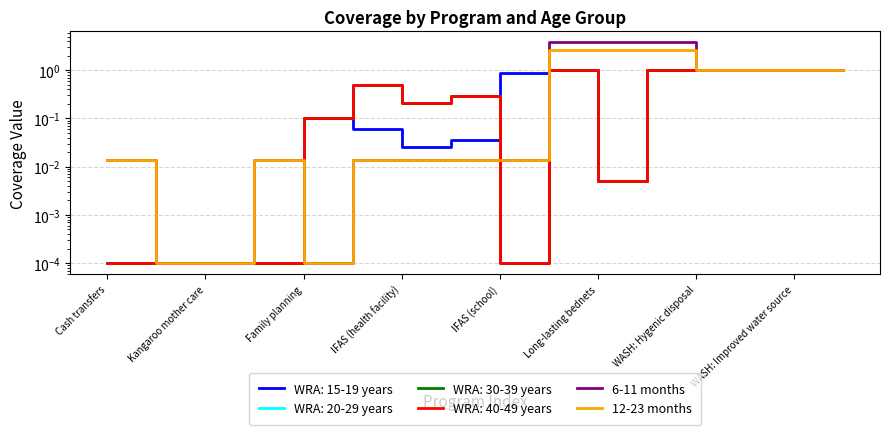

The 6-11 months series shows 3.8 at 9. True or false?

True